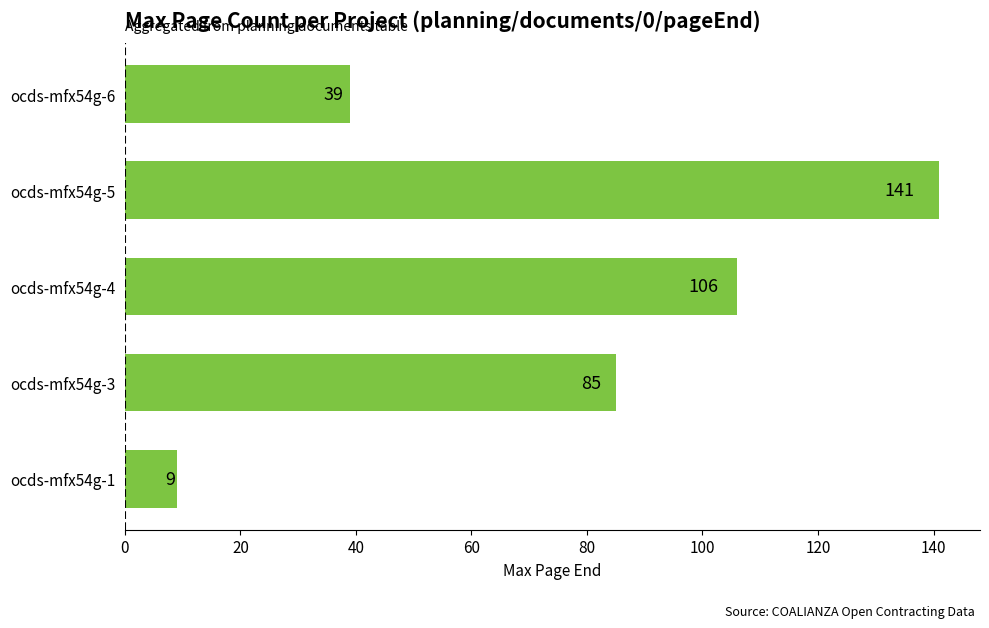

What is the minimum value shown in the chart?

9